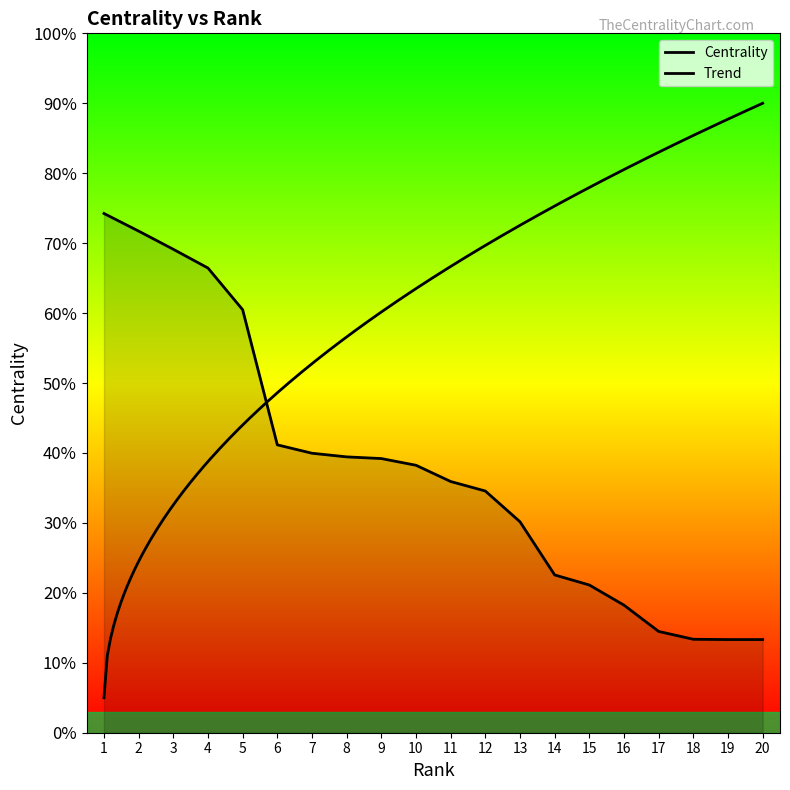

What is the difference between the maximum and minimum values?

60.9